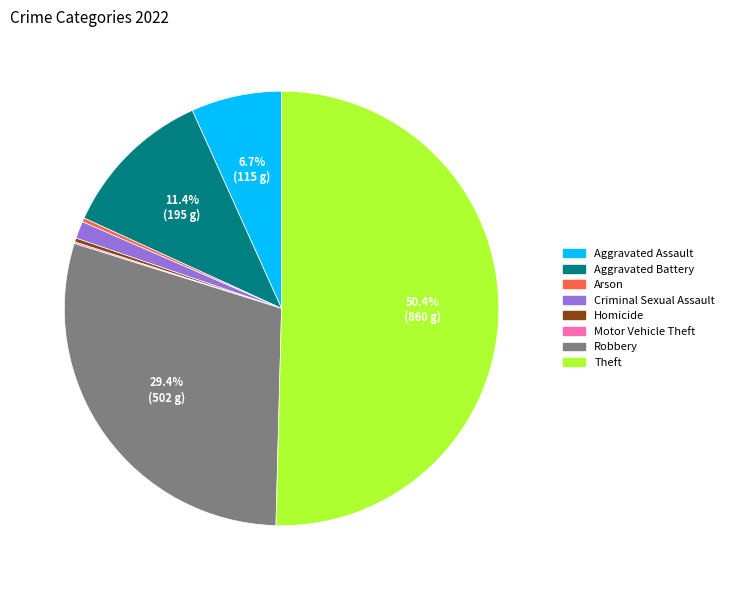

Approximately how many times larger is the value at Robbery compared to Arson?

100.4